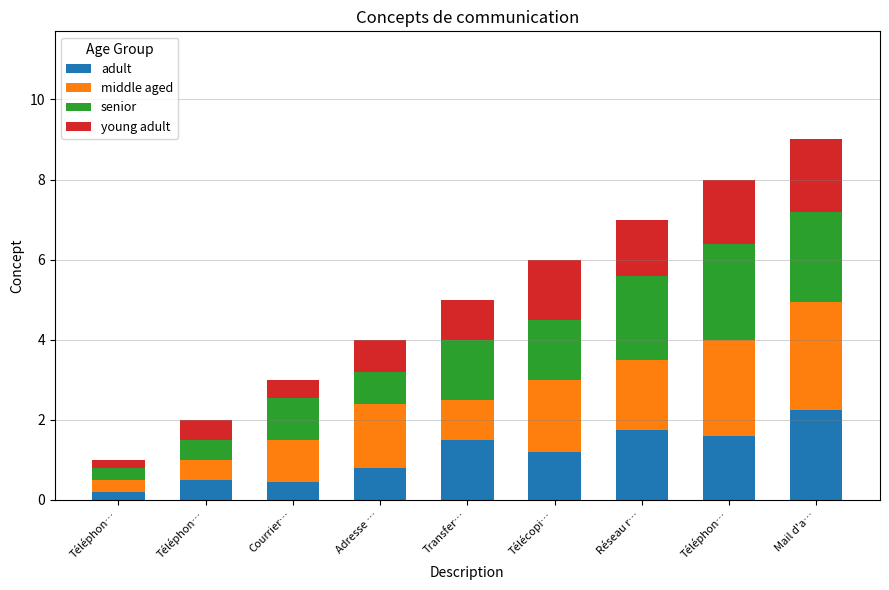

Which series has the largest total across all categories?

middle aged